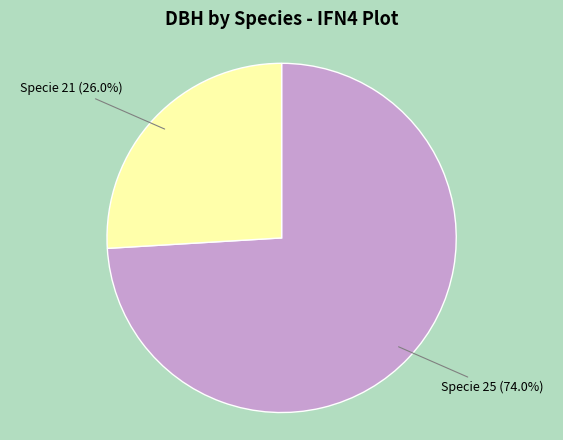

To the nearest percent, what is the difference between the largest and smallest slice percentages?

48%